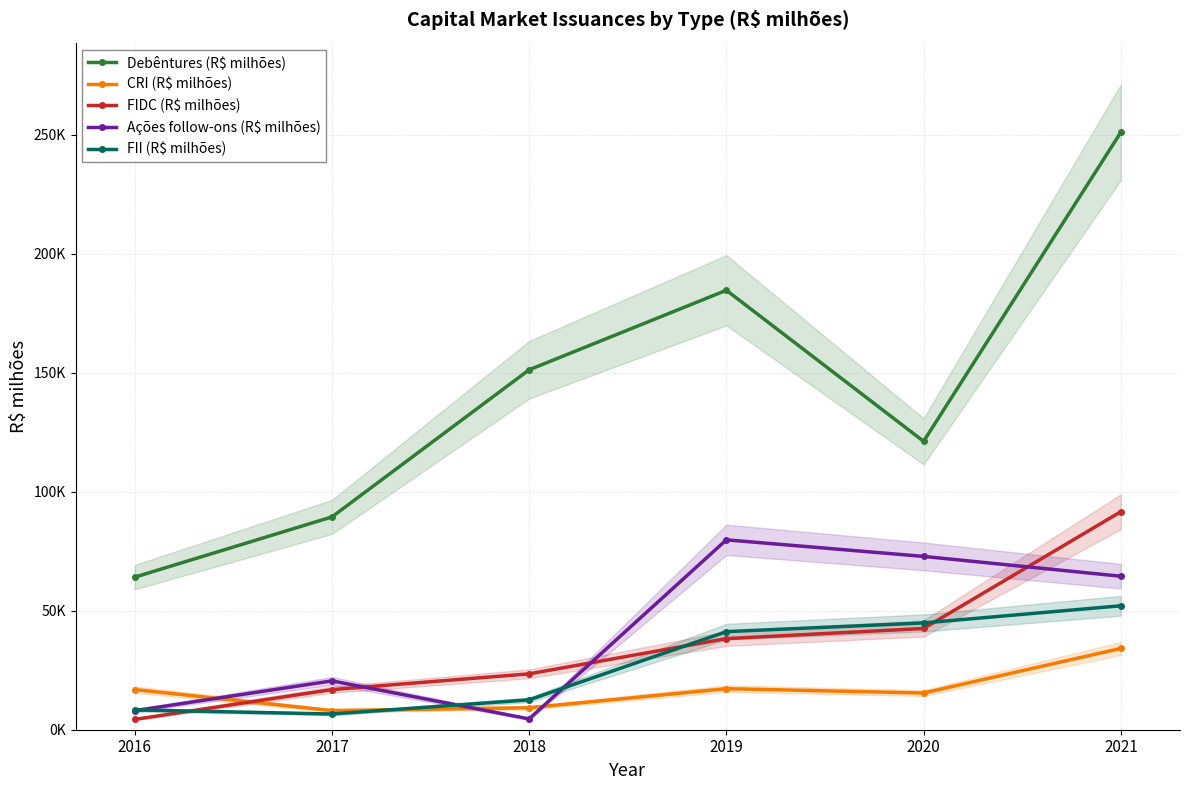

Reading left to right, what are all the values shown in this chart?

Debêntures (R$ milhões): 64084.3	89386.2	151192.6	184590.1	121142.7	250956.9
CRI (R$ milhões): 16874.8	8036.9	9223.8	17239.7	15415.7	34142.9
FIDC (R$ milhões): 4328.5	16851.6	23470.4	38268.8	42534.3	91572.7
Ações follow-ons (R$ milhões): 7991.5	20520.1	4540.4	79763.0	72803.3	64470.4
FII (R$ milhões): 8332.7	6601.0	12546.2	41203.6	44853.5	52064.3